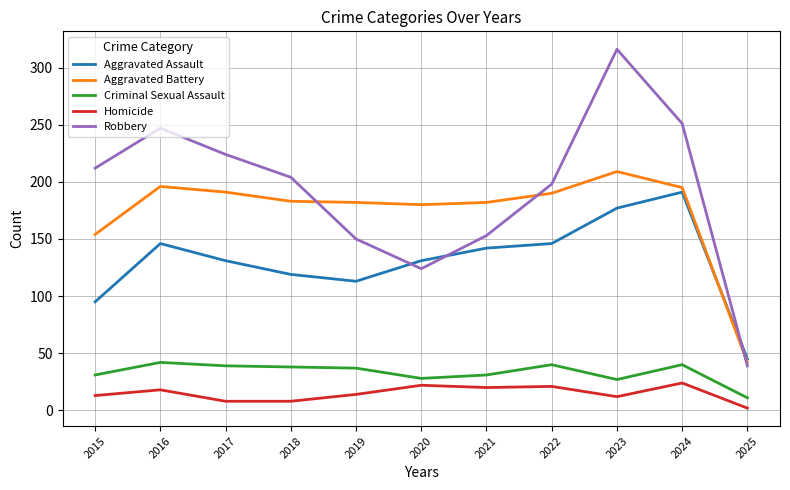

The Aggravated Assault series shows 172 at 2020. True or false?

False